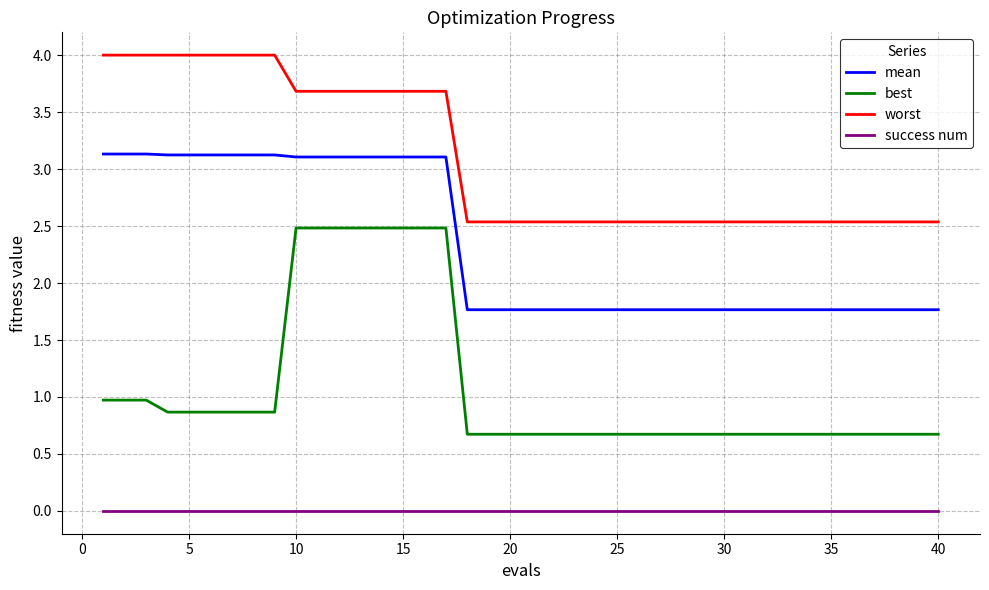

List the series in order of their peak value, highest first.

worst, mean, best, success num